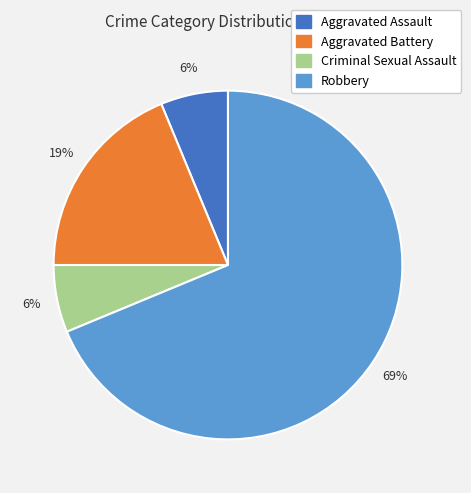

What is the largest slice in the pie chart?

Robbery